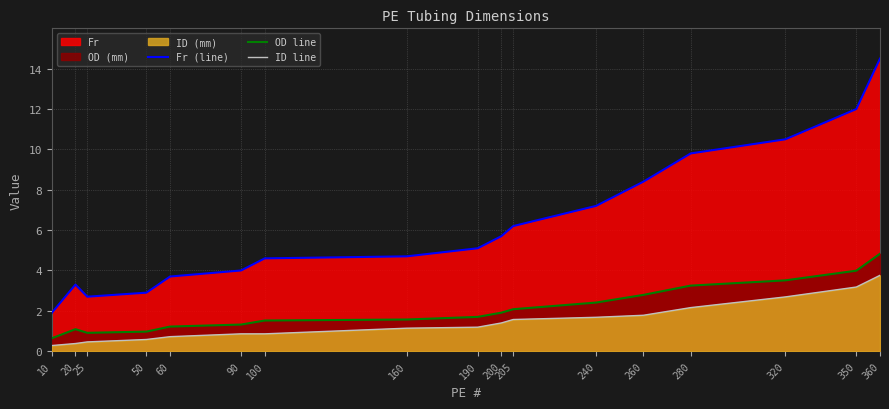

What is the lowest value of the OD line series?

0.6